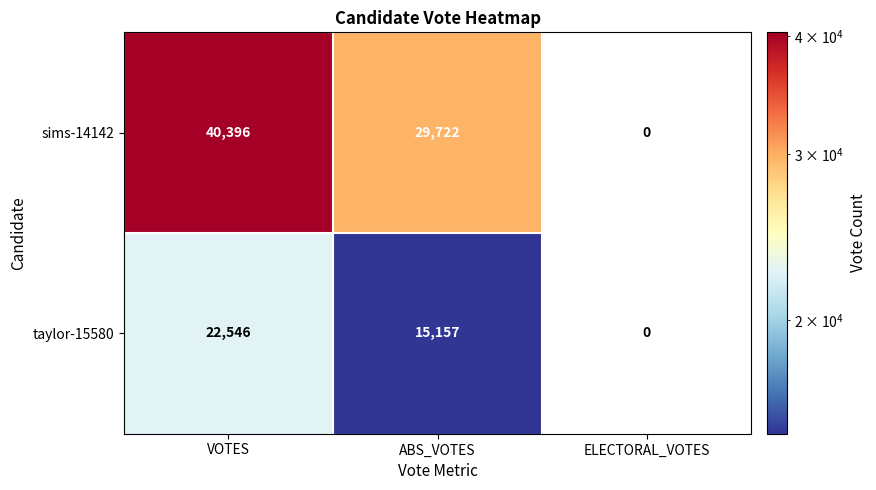

What is the sum of the taylor-15580 values at VOTES and ABS_VOTES?

37703